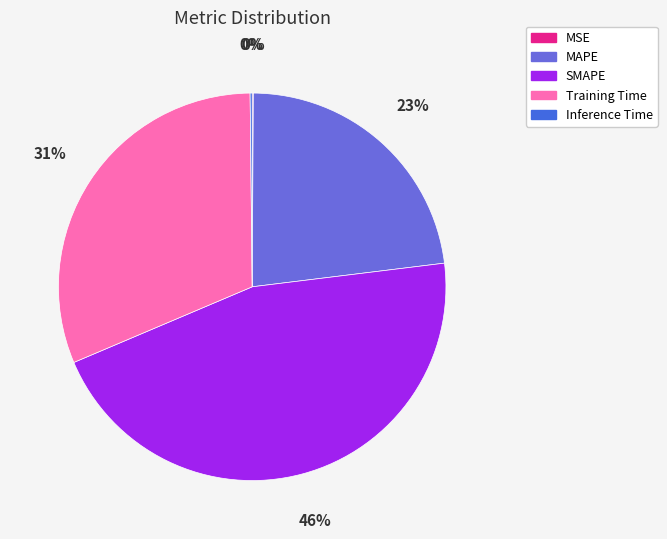

True or false: Training Time accounts for 39% of the total.

False